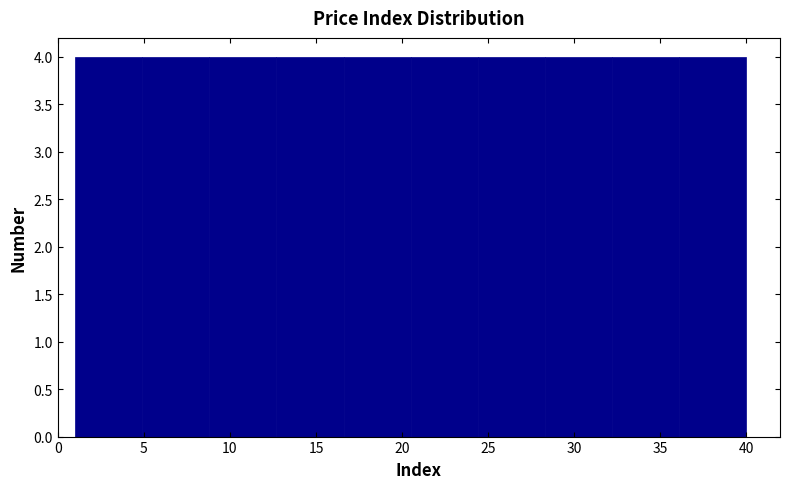

How tall is the bar that spans 1.0 to 4.9 on the x-axis? Neither the bar edges nor the heights are printed on the chart, so give them approximately, as read against the axes.

4